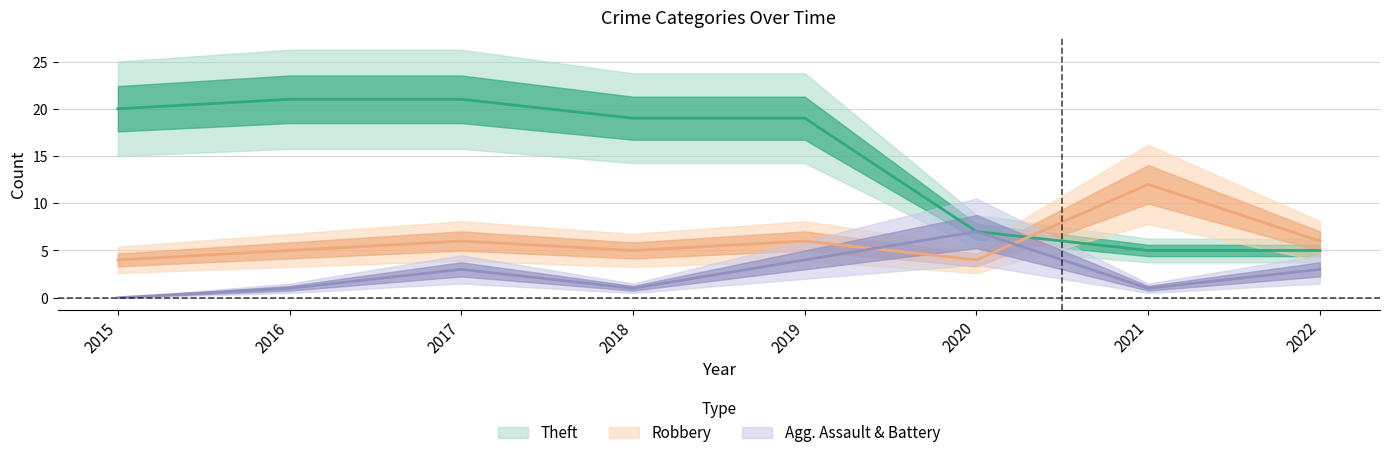

Is the value of Aggravated Assault at 2020 greater than the value of Theft at 2015?

No